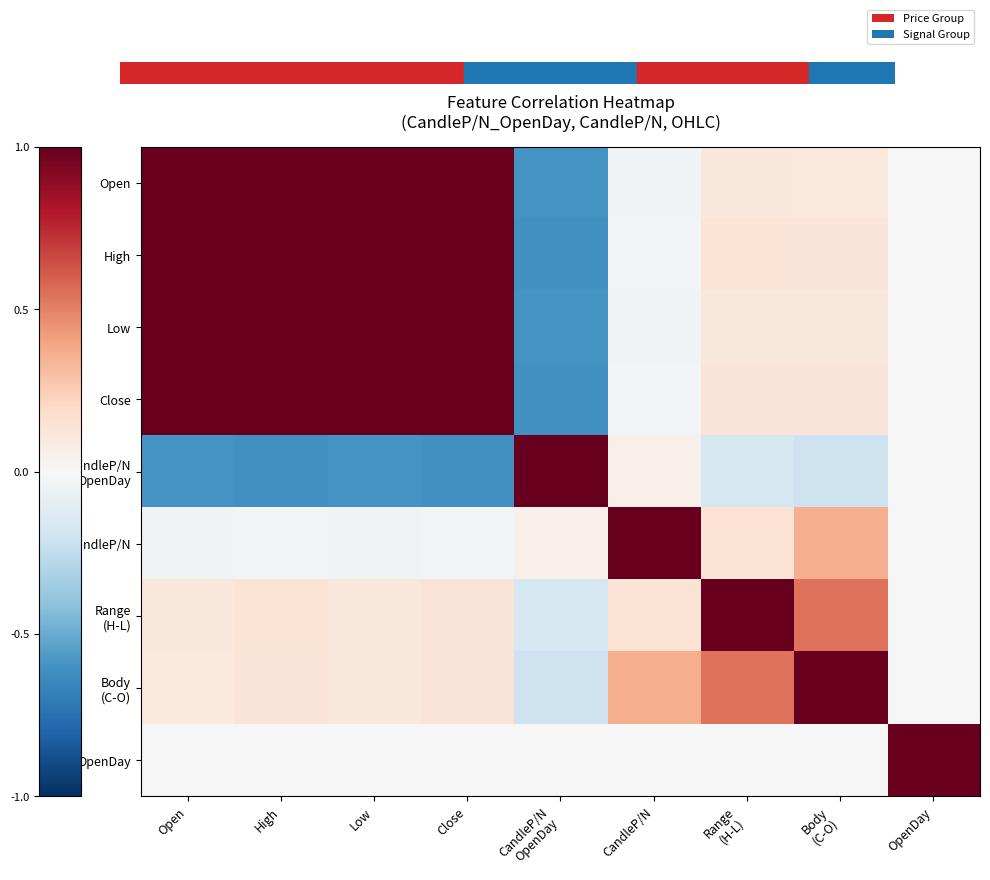

Which label corresponds to the largest value in the chart?

Open